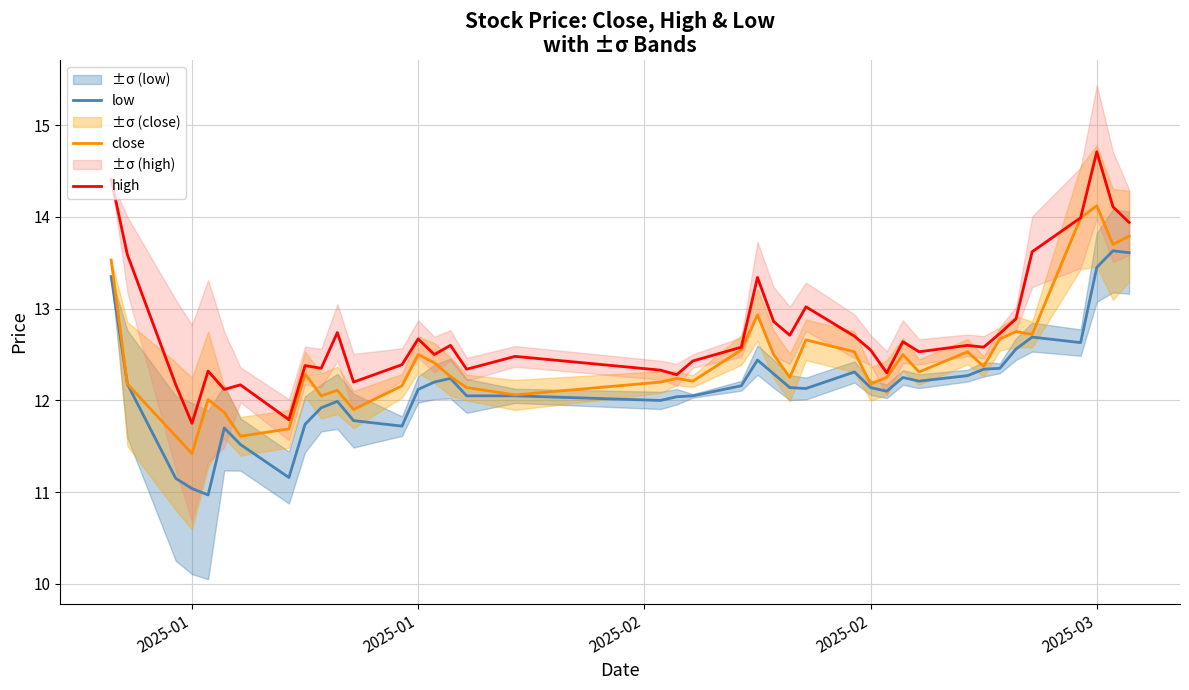

True or false: high and close cross at least once.

False